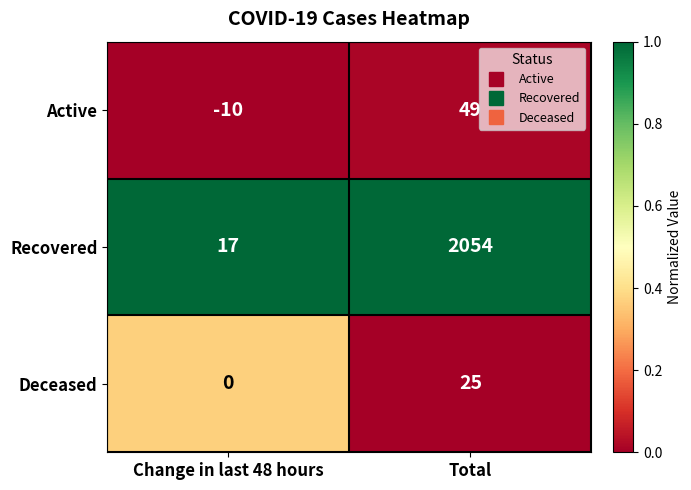

What is the difference between the highest and lowest values at Change in last 48 hours?

27